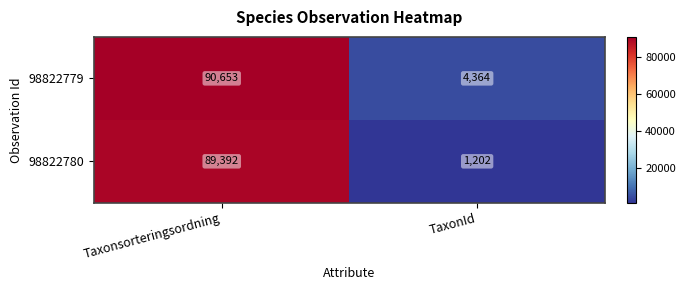

Rank the series by their maximum value, from highest to lowest.

98822779, 98822780